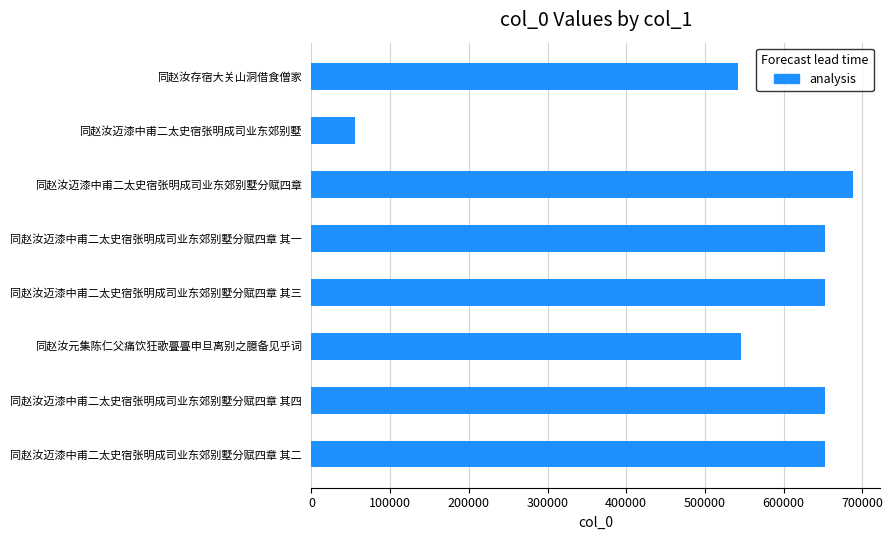

What is the change in value from 同赵汝迈漆中甫二太史宿张明成司业东郊别墅分赋四章 其四 to 同赵汝迈漆中甫二太史宿张明成司业东郊别墅?

-596578